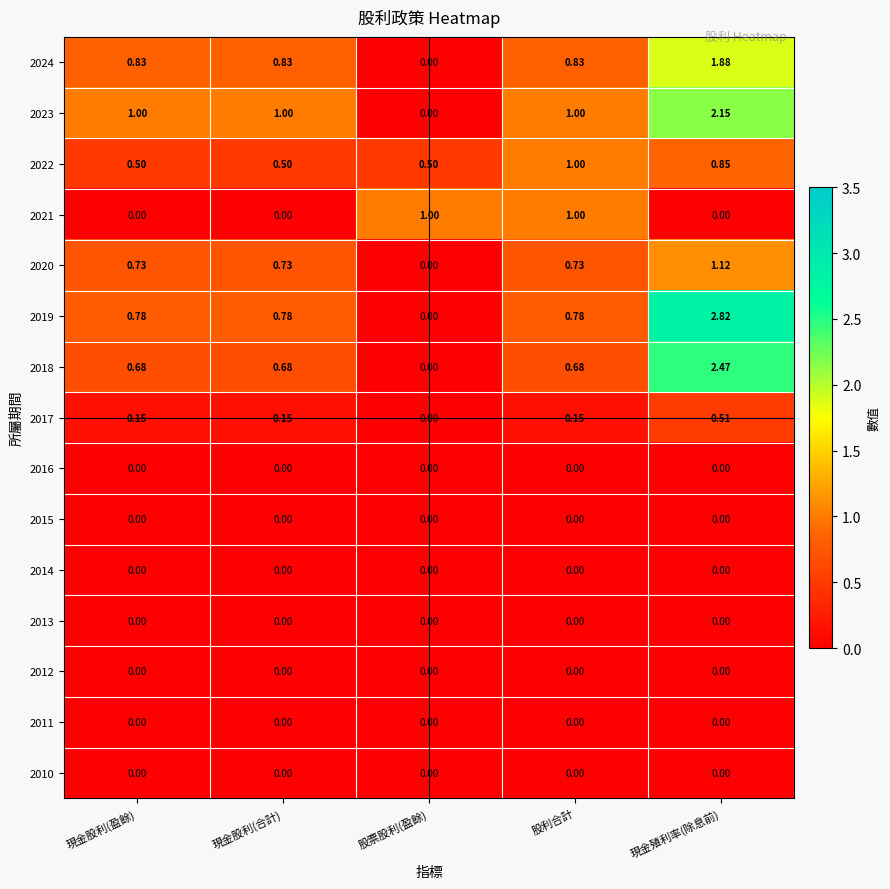

At which category is the sum across all series the highest?

現金殖利率(除息前)